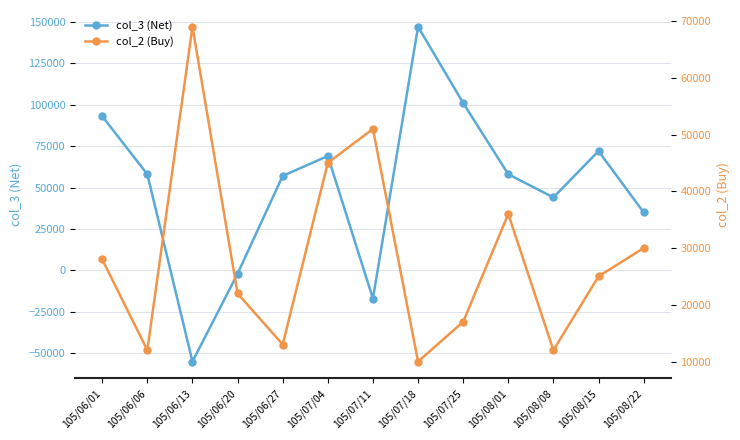

How many intersections are there between col_3 (Net) and col_2 (Buy)?

4